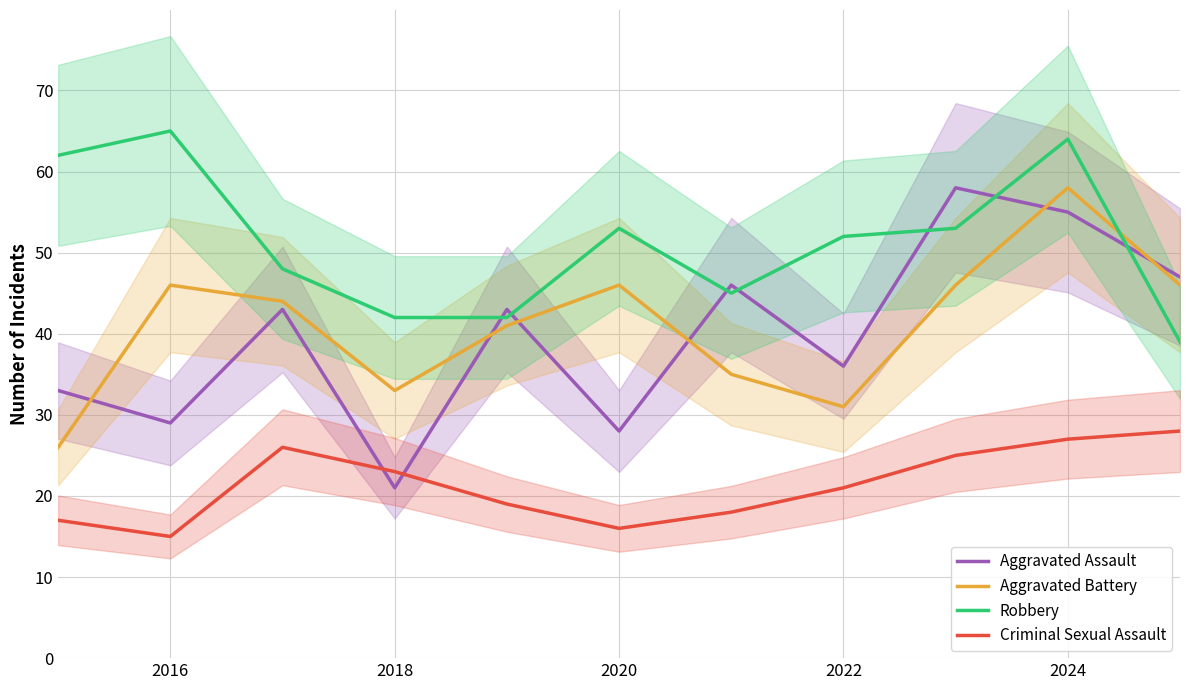

The value of Aggravated Assault at 2016 is 17. True or false?

False